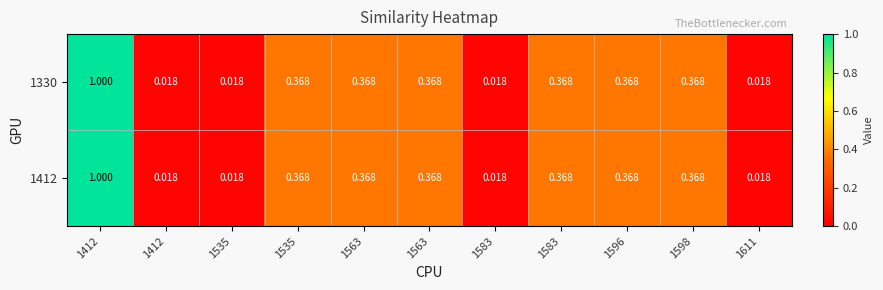

Reading left to right, what are all the values shown in this chart?

1330: 1412=1.0	1412=0.0	1535=0.0	1535=0.4	1563=0.4	1563=0.4	1583=0.0	1583=0.4	1596=0.4	1598=0.4	1611=0.0
1412: 1412=1.0	1412=0.0	1535=0.0	1535=0.4	1563=0.4	1563=0.4	1583=0.0	1583=0.4	1596=0.4	1598=0.4	1611=0.0